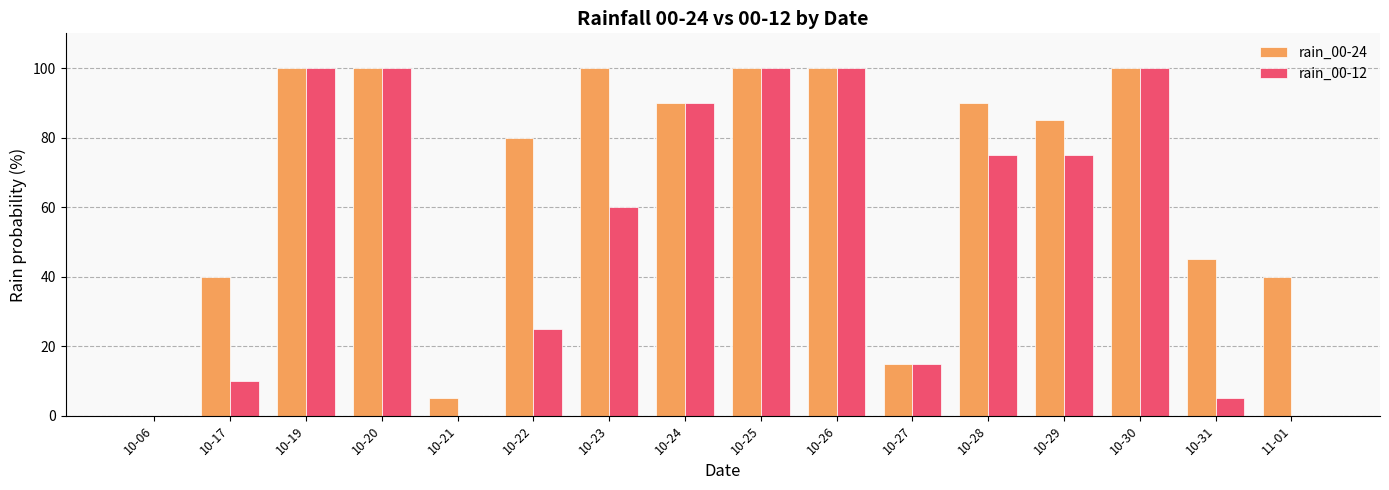

True or false: rain_00-24 has a value of 70 at 10-31.

False